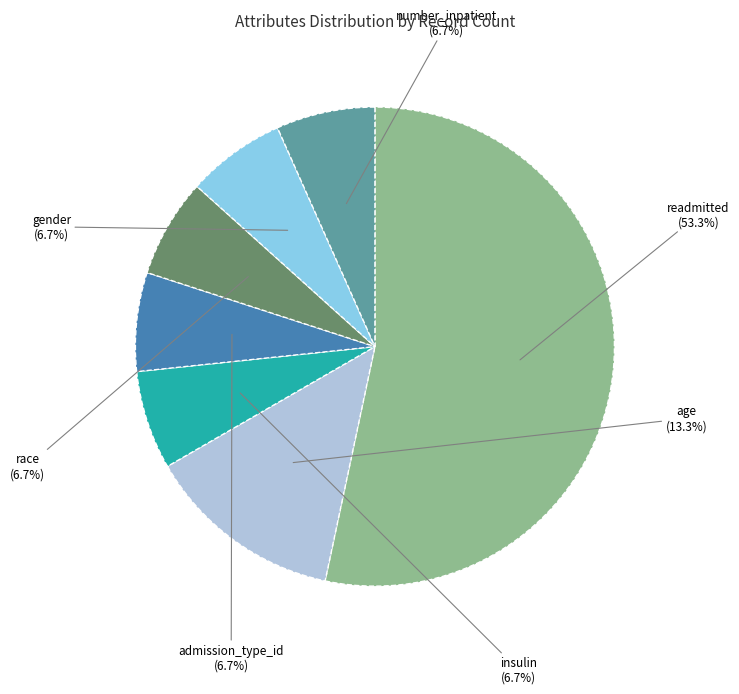

To the nearest percent, what is the difference between the largest and smallest slice percentages?

47%